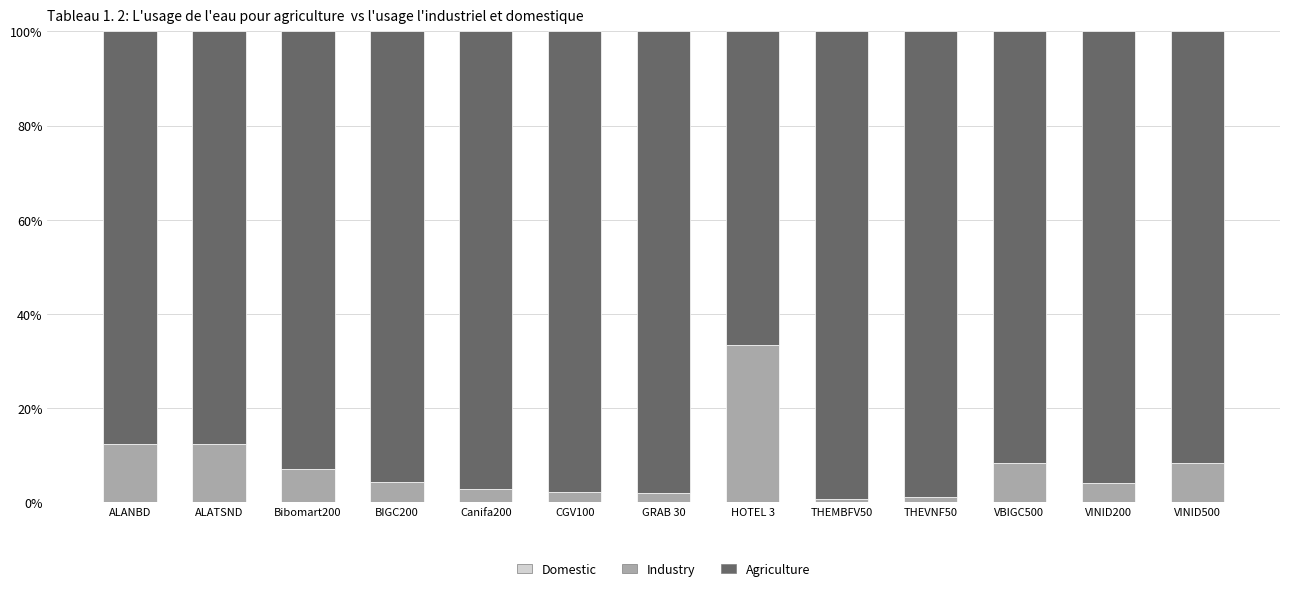

Rank the categories by Industry value from lowest to highest.

THEMBFV50, THEVNF50, GRAB 30, CGV100, Canifa200, VINID200, BIGC200, Bibomart200, VBIGC500, VINID500, ALANBD, ALATSND, HOTEL 3